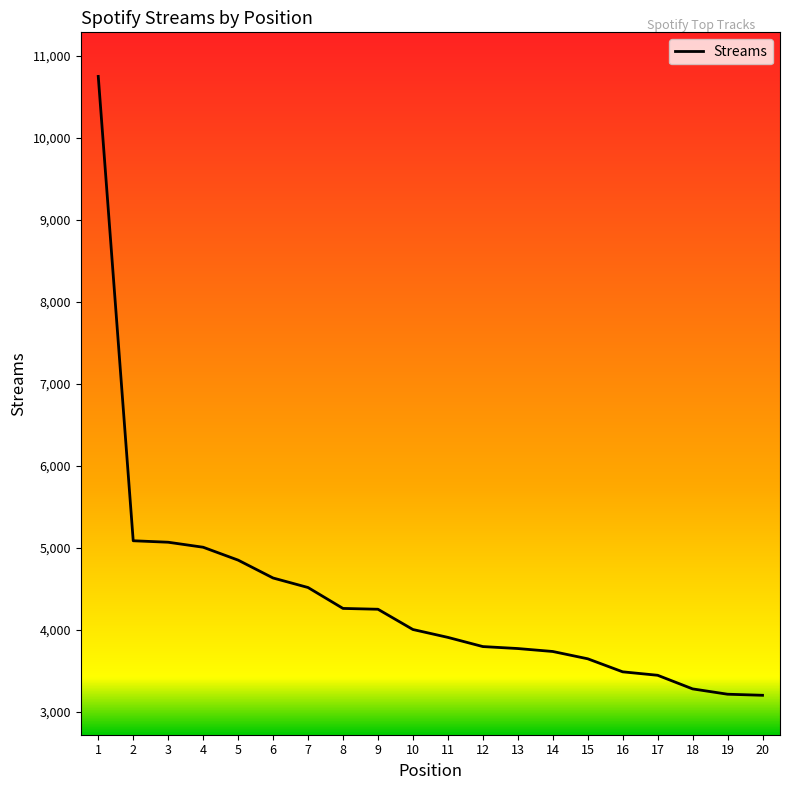

What is the minimum value shown in the chart?

3205